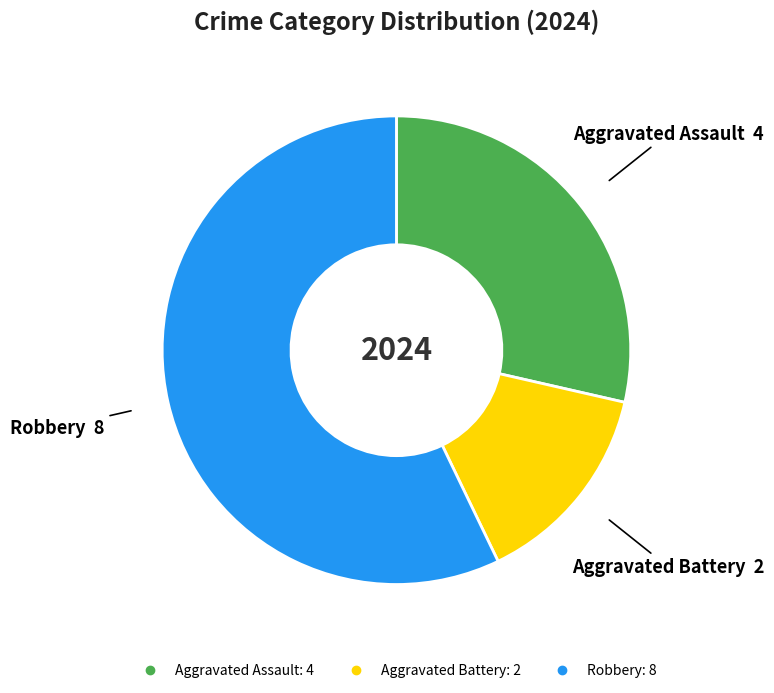

How many segments does this pie chart have?

3